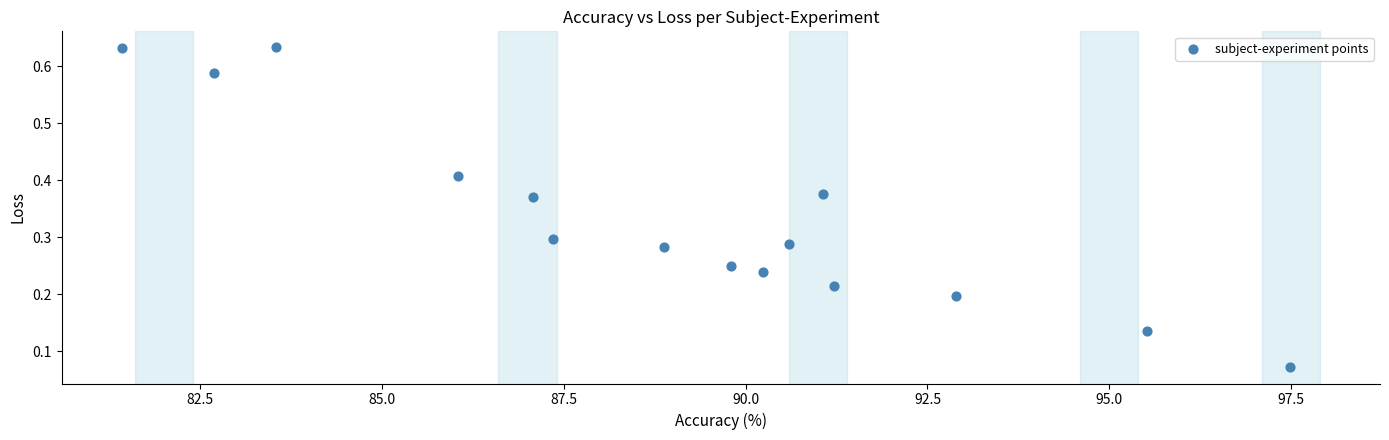

What is the range of X values (max minus min)?

16.1